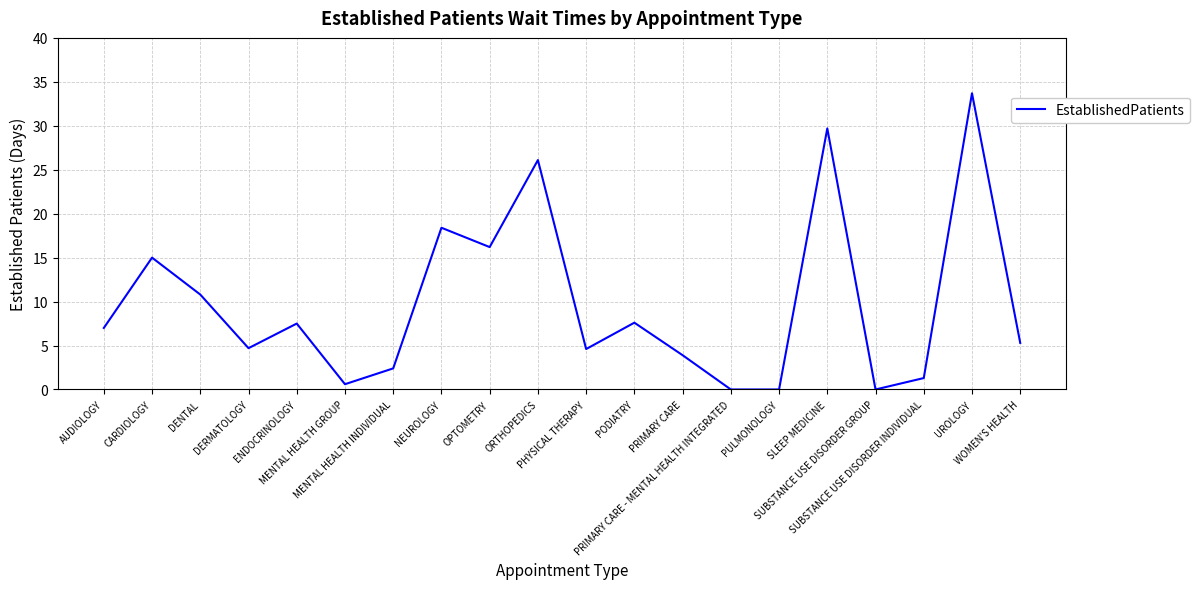

How many lines are shown in the chart?

1